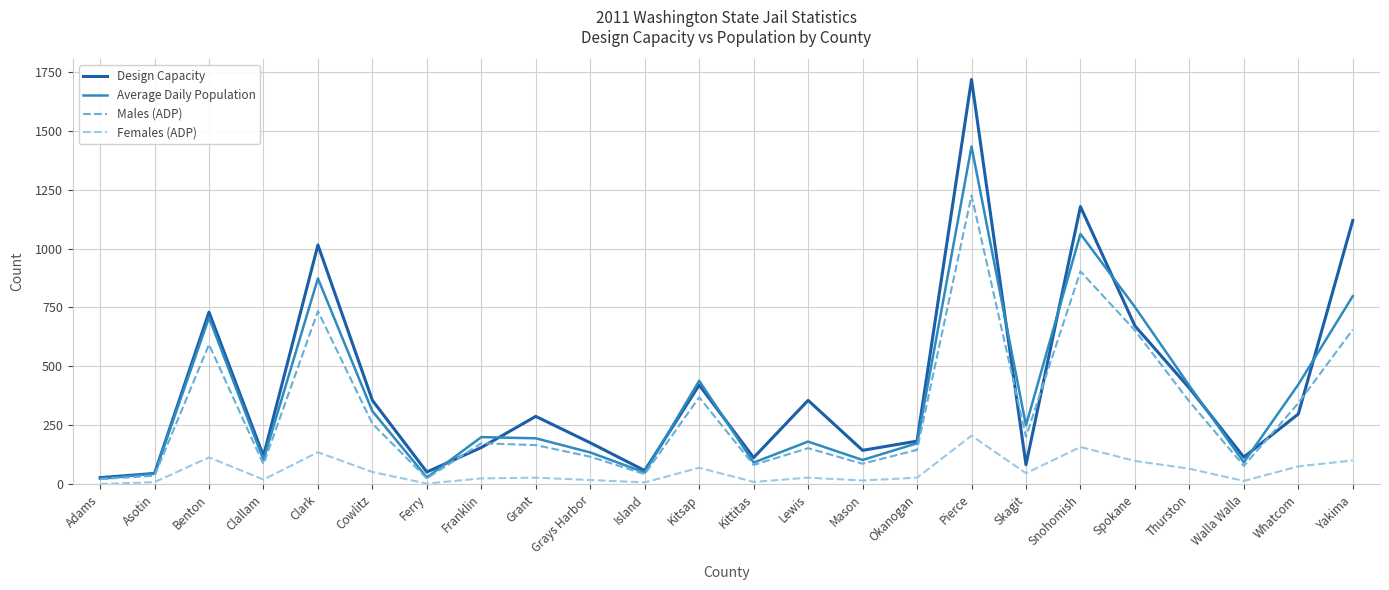

True or false: Design Capacity has a value of 356 at Cowlitz.

True